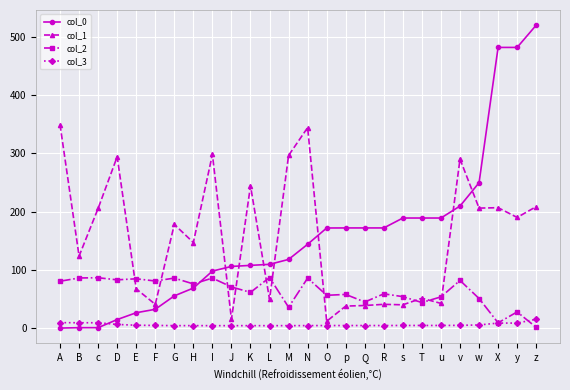

What is the label of the 5th point from the left?

E